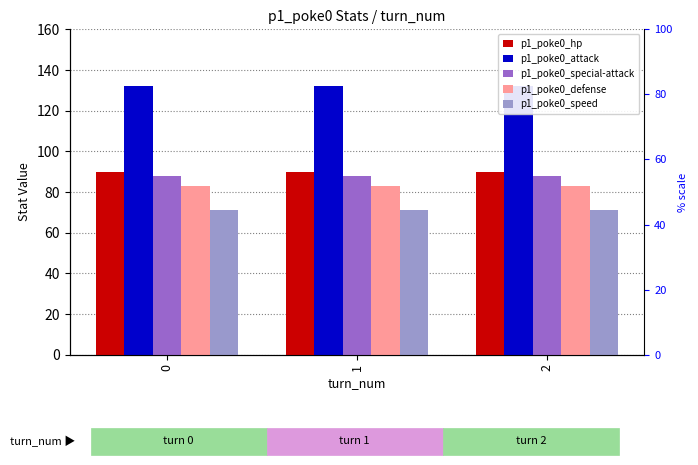

List the labels in order of p1_poke0_hp value, smallest first.

0, 1, 2